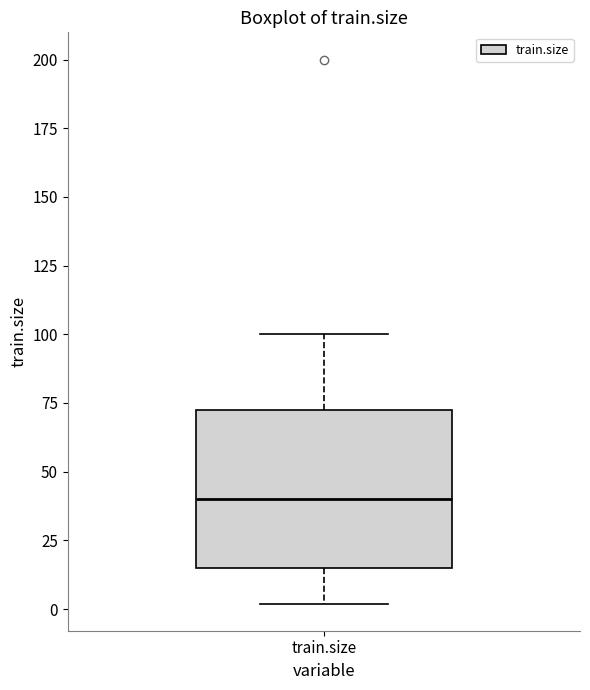

Transcribe this box plot: give where the median line is, the range the box spans, and where the two whiskers end, as read against the y-axis. The values are not printed on the chart, so give them approximately, as read against the axis.

median 40, box 15 to 75, whiskers 0 to 100